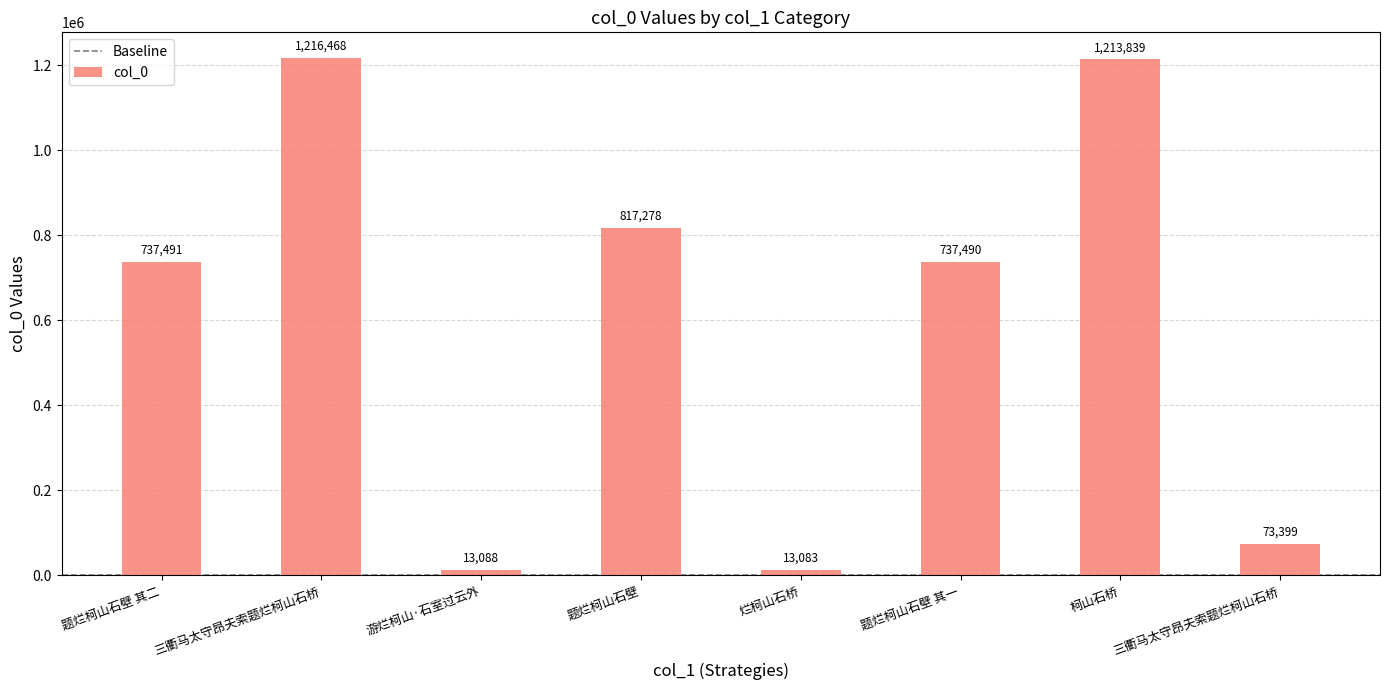

What is the sum of all values?

4822136